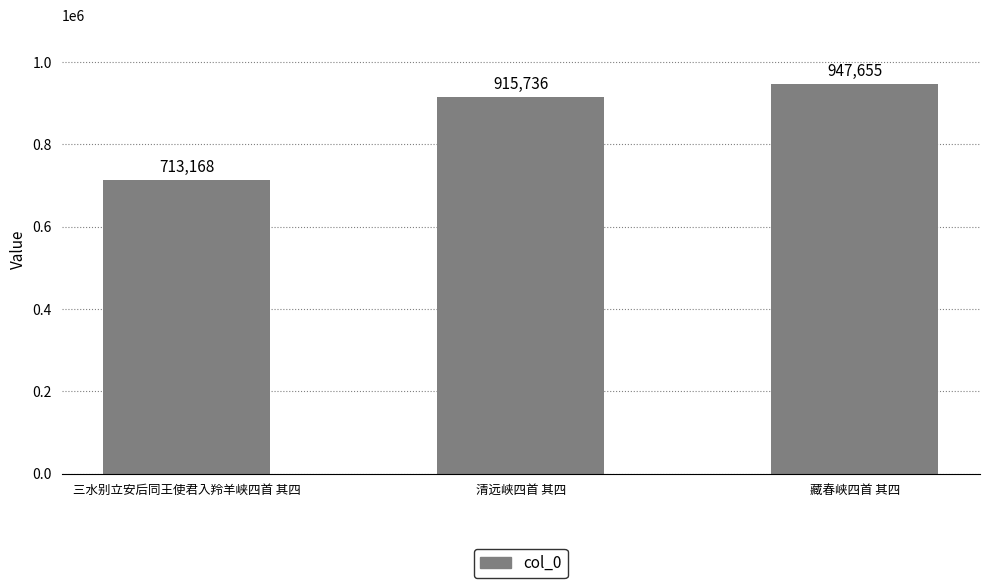

Which has a higher value, 藏春峡四首 其四 or 清远峡四首 其四?

藏春峡四首 其四